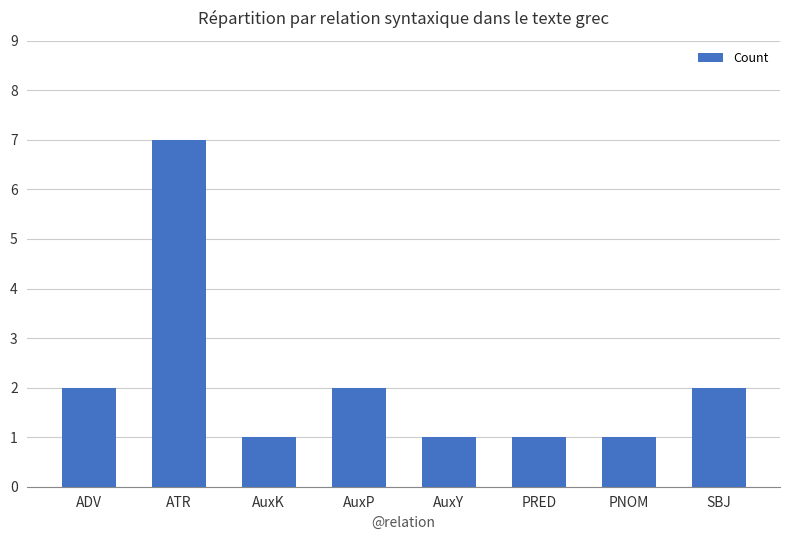

The value at SBJ is 2. True or false?

True